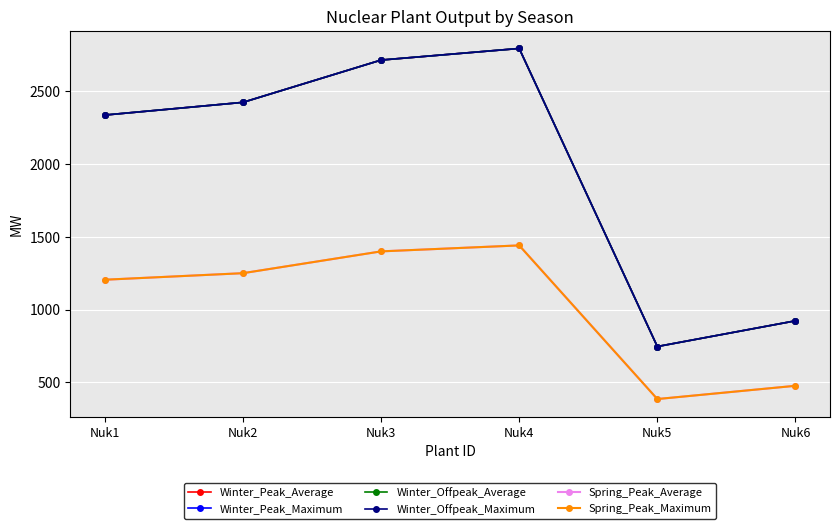

Is the value of Spring_Peak_Average at Nuk1 greater than the value of Winter_Offpeak_Average at Nuk1?

No